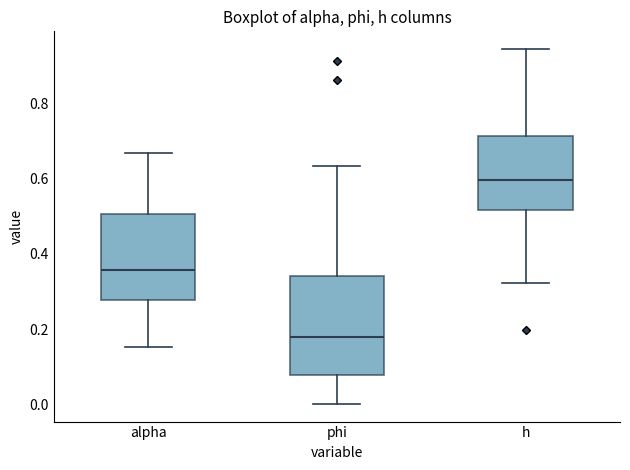

Which box is the tallest, from its lower edge to its upper edge?

phi